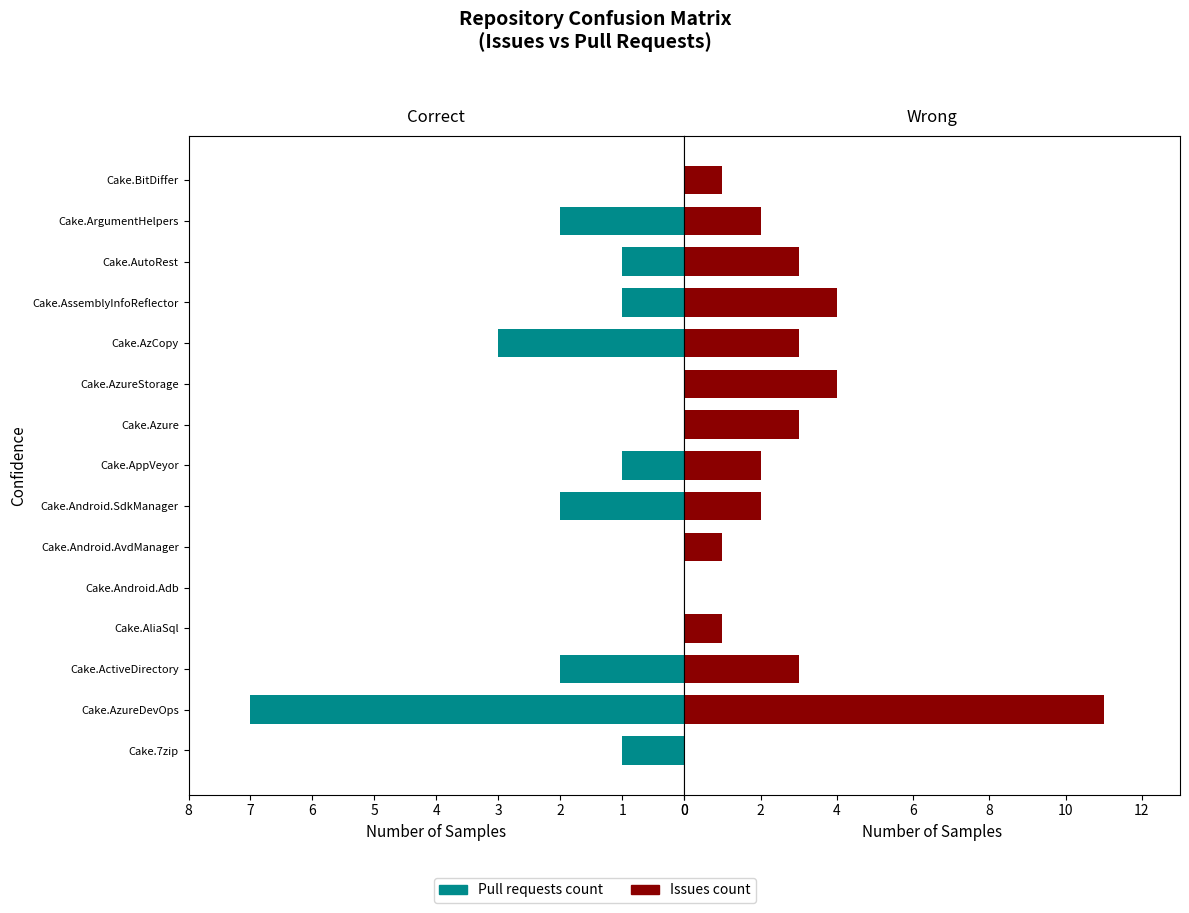

What is the difference between the maximum and minimum values in the Issues count series?

11